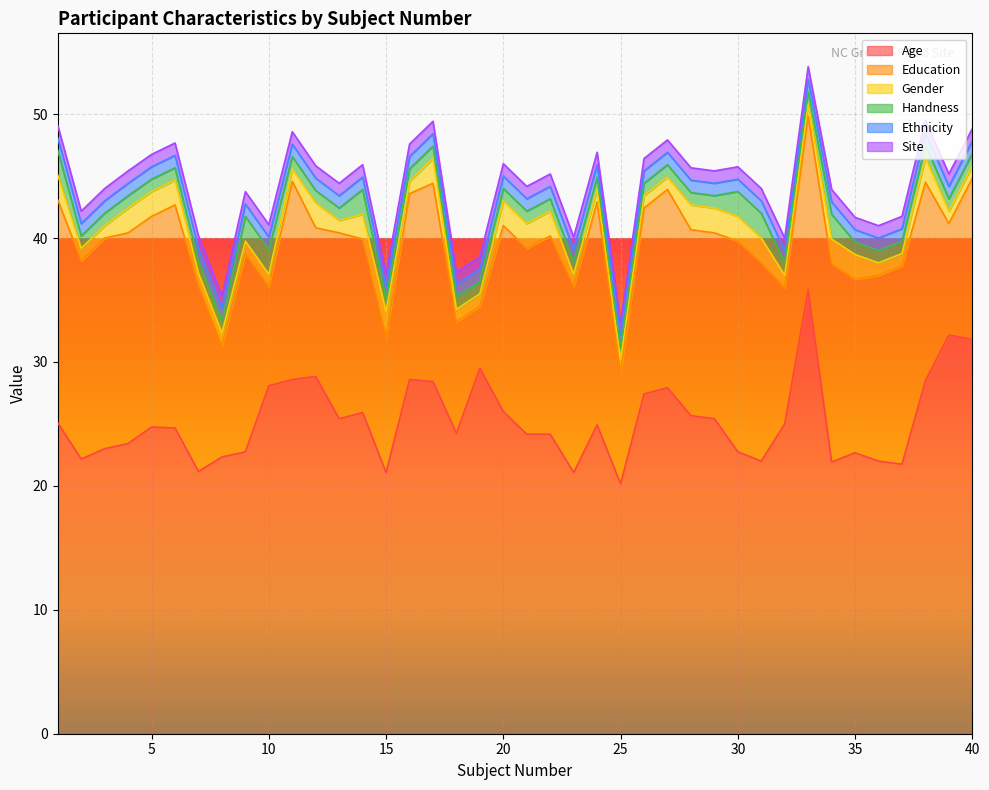

What is the value of the Site point at the 37th from the left?

1.0